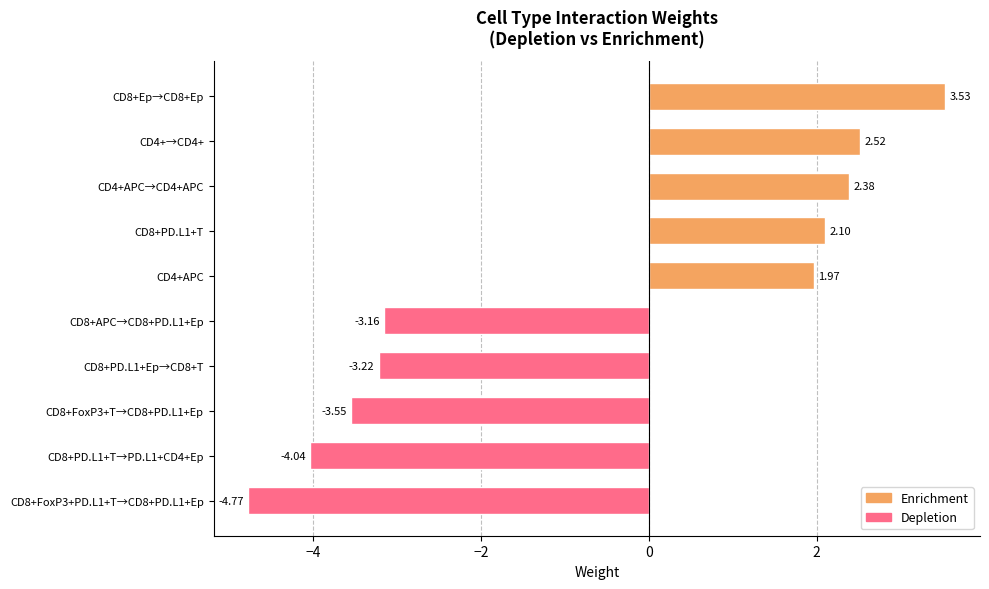

What is the difference between the maximum and minimum values?

8.3